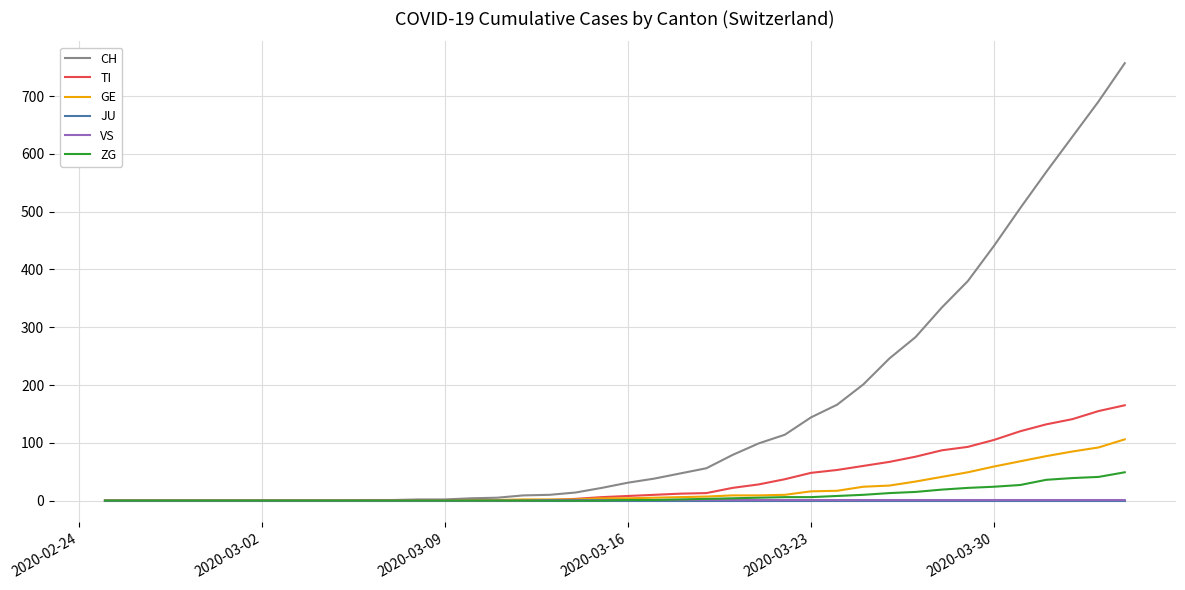

What is the maximum value shown in the chart?

757